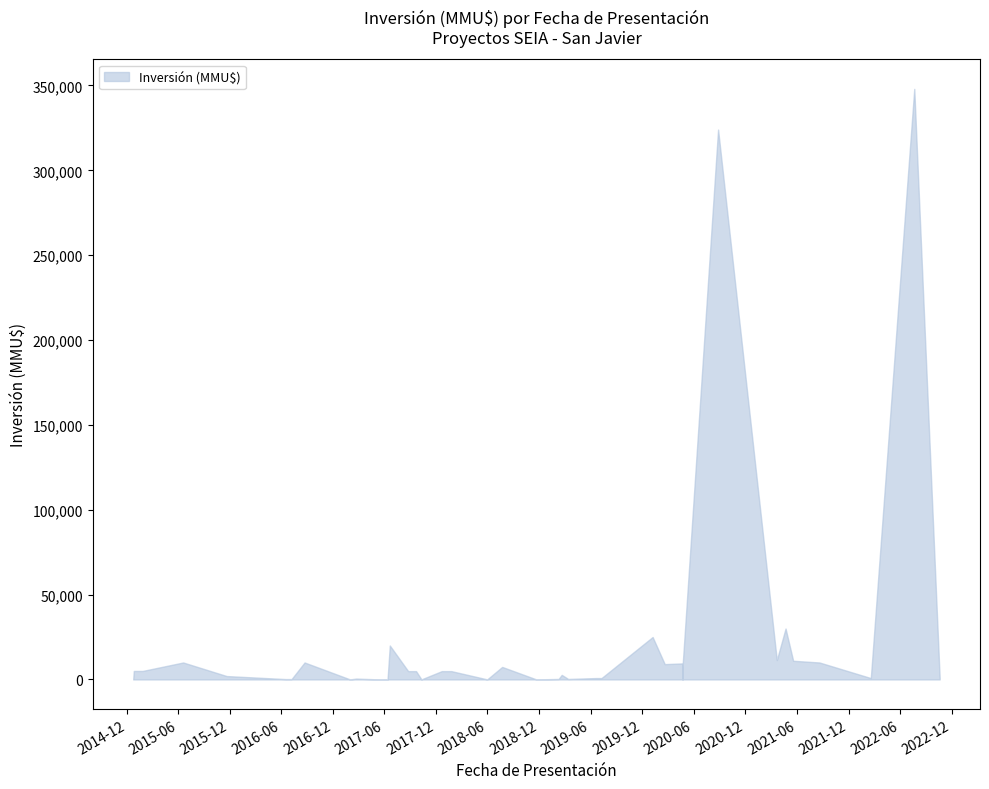

At which label is lower closest to 0?

2022-10-20